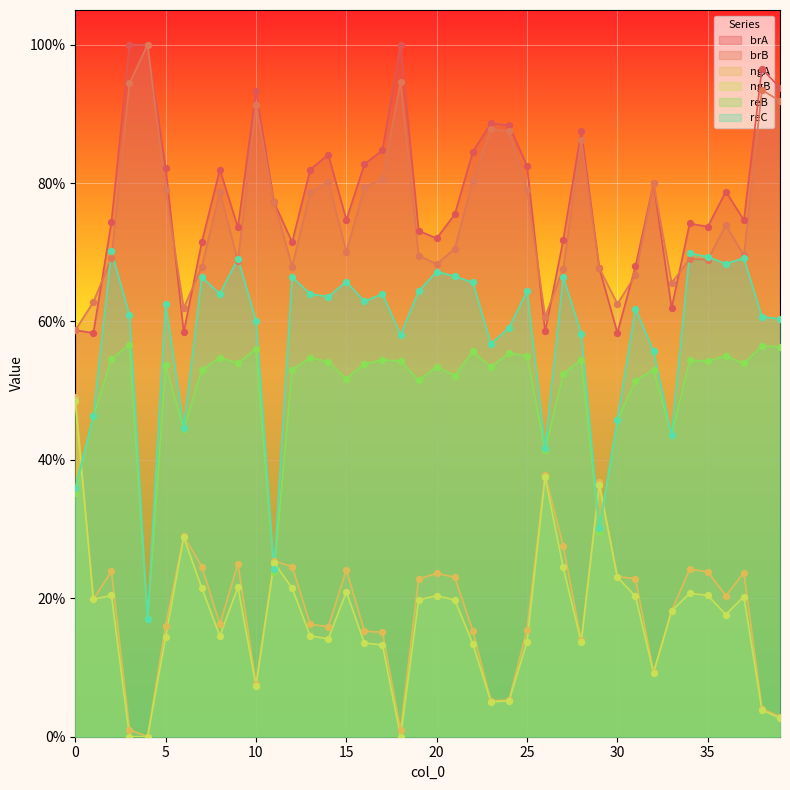

At how many categories does at least one series exceed 0?

40